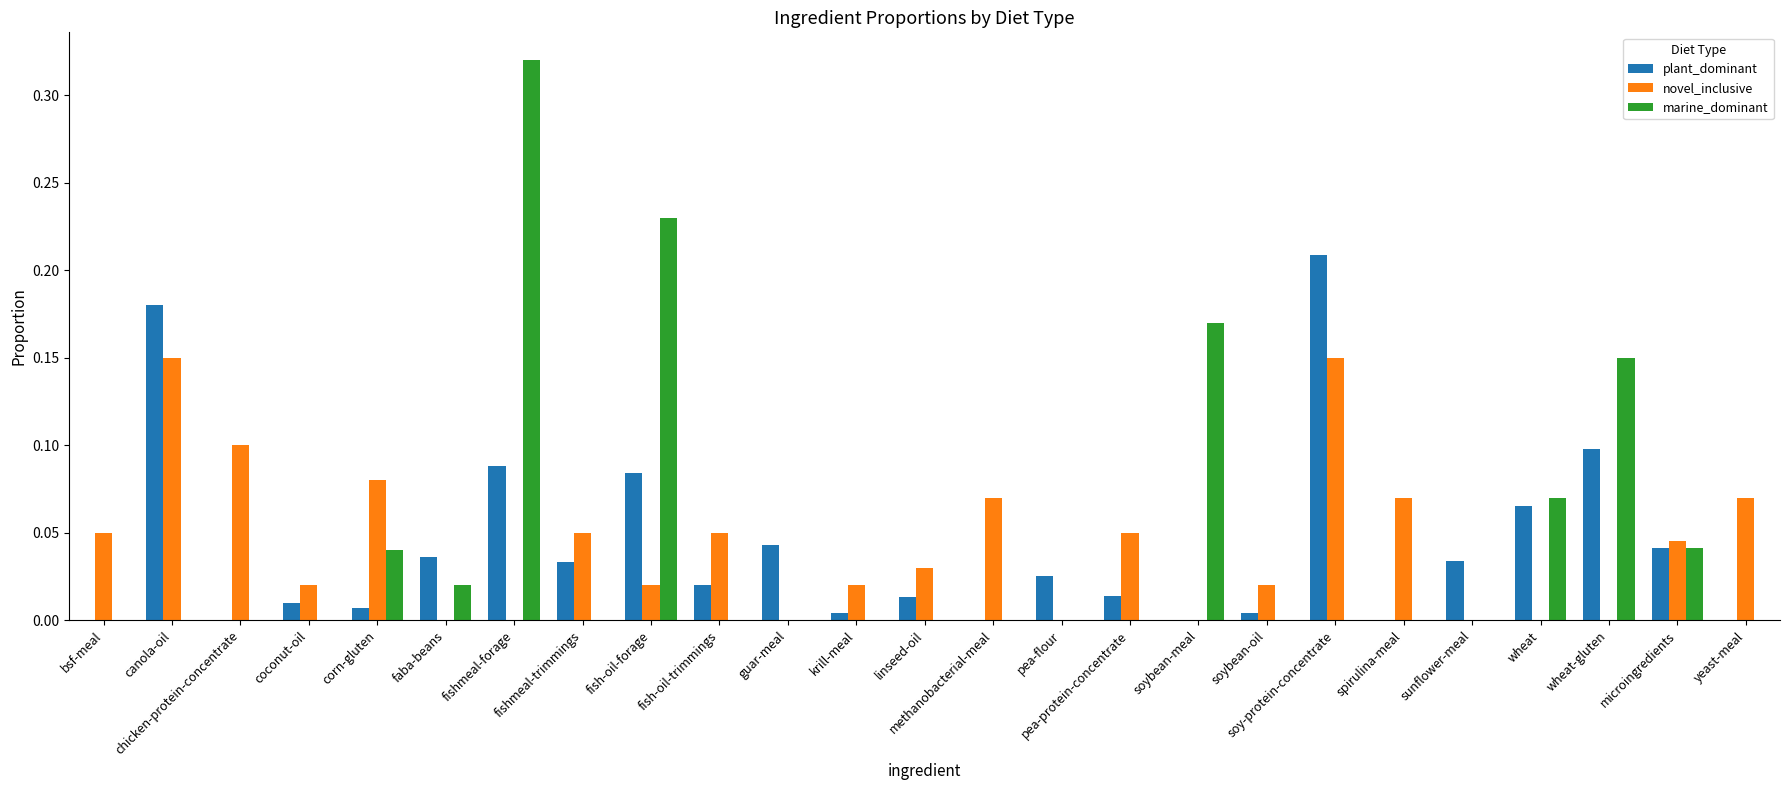

What is the sum of all marine_dominant values?

1.0